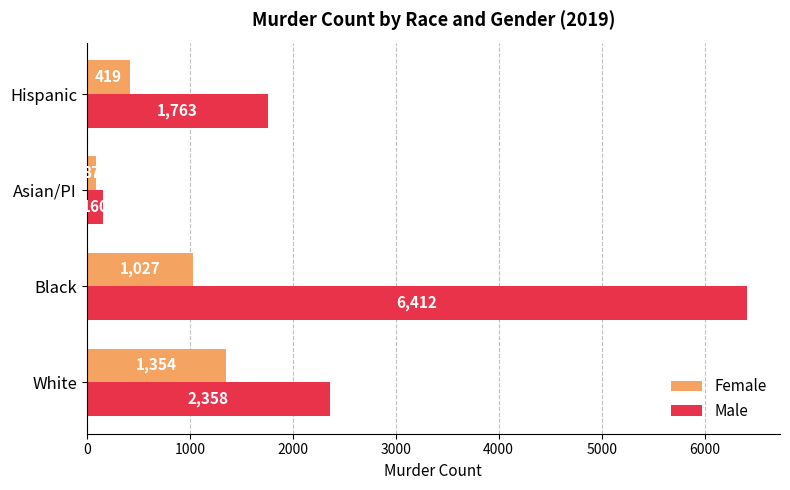

Where is Female nearest to the value 720?

Hispanic